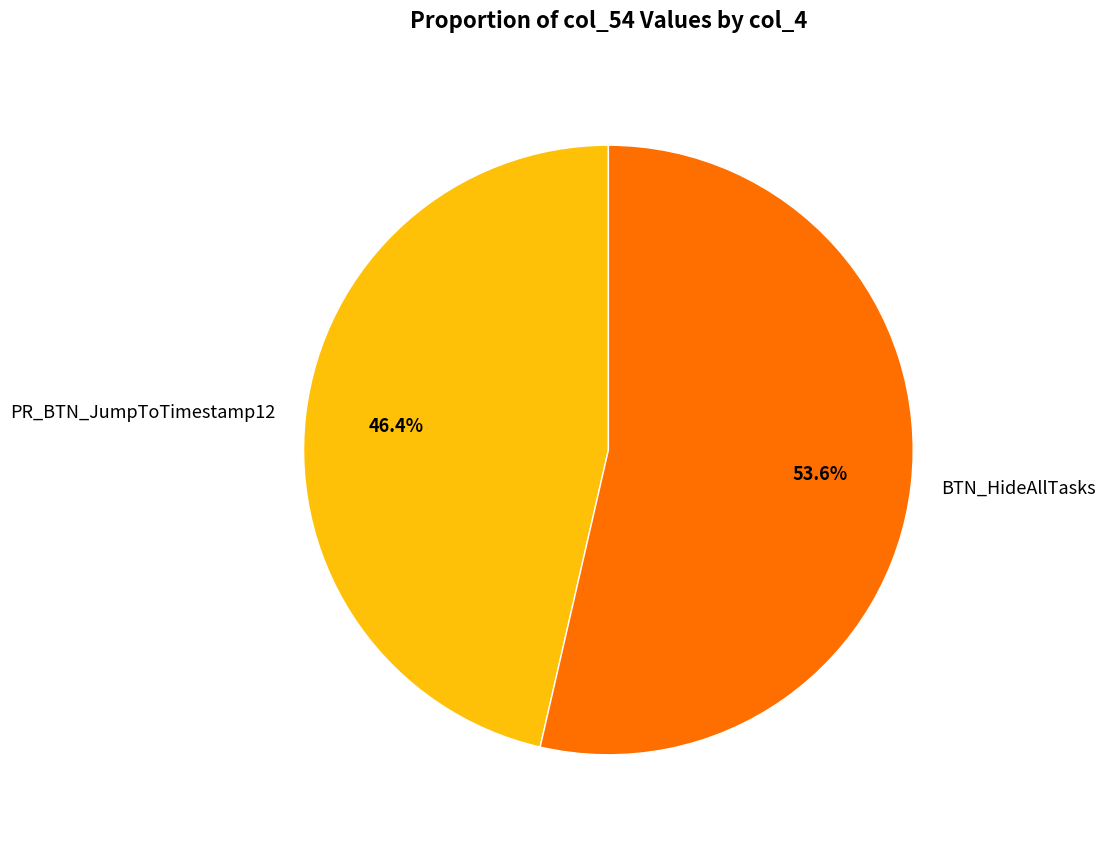

Count the number of slices in the pie.

2